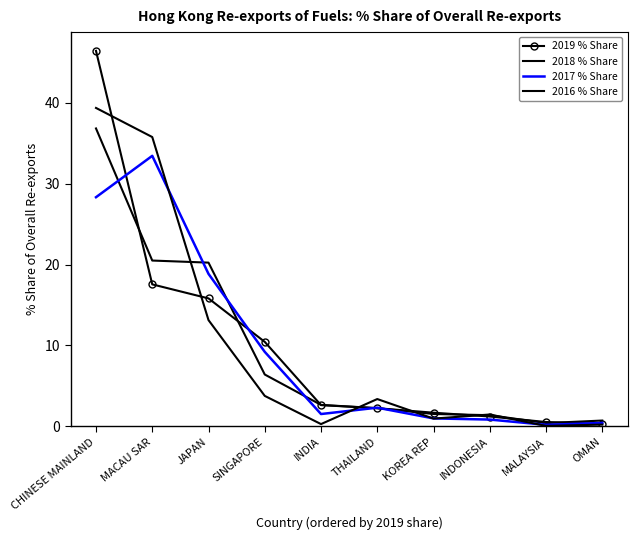

What is the label of the 7th point from the right?

SINGAPORE